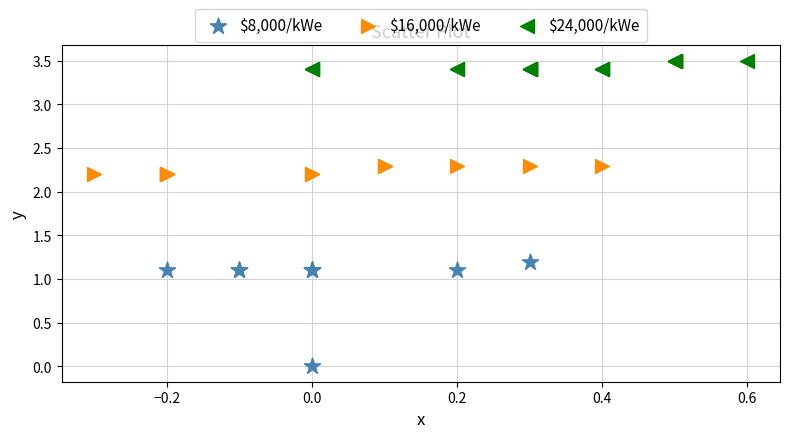

What are all the series names shown in the legend?

$8,000/kWe, $16,000/kWe, $24,000/kWe